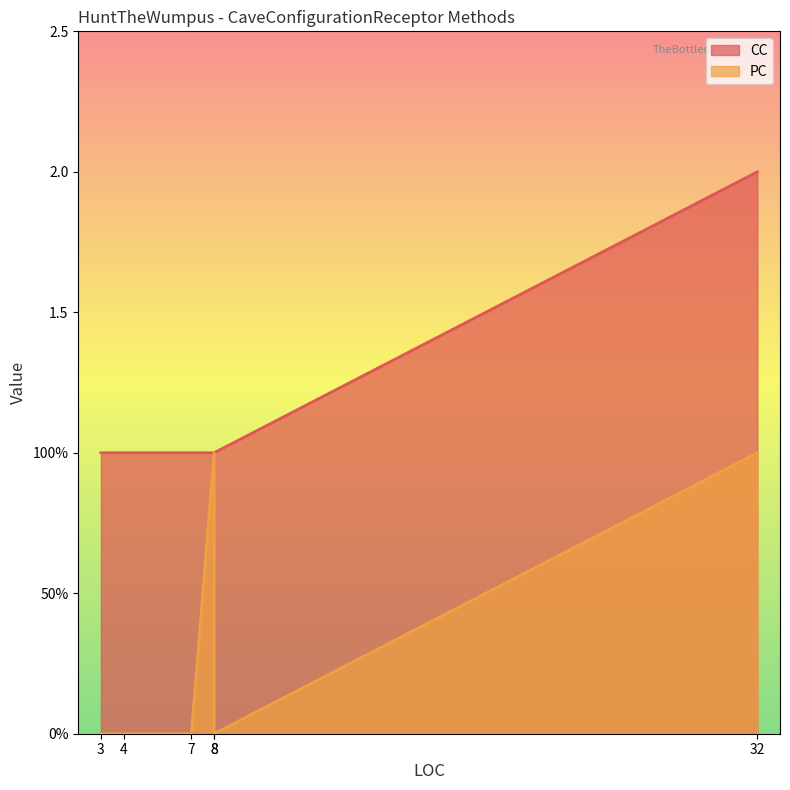

True or false: CC and PC cross at least once.

False